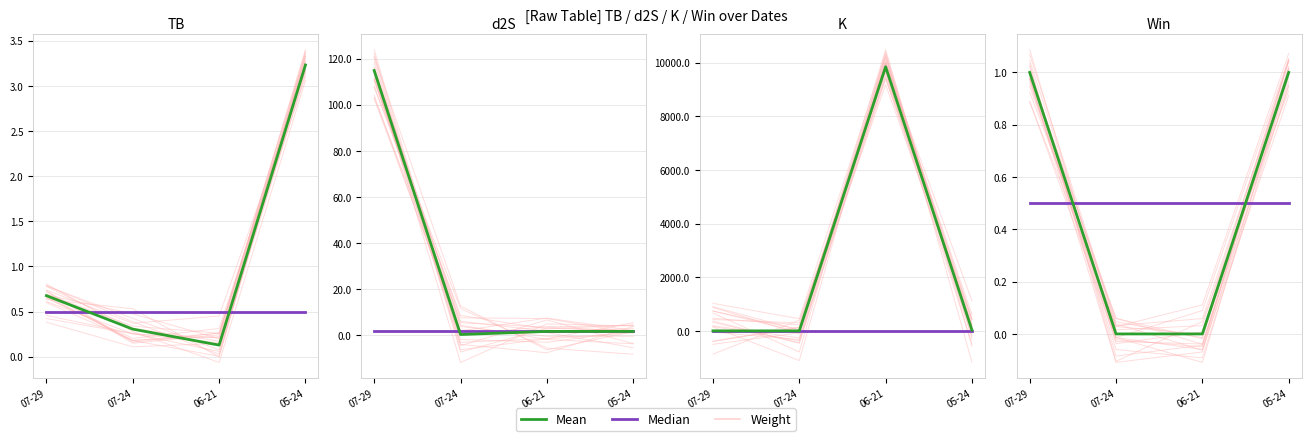

True or false: Mean has more than 2 interior local peaks.

False